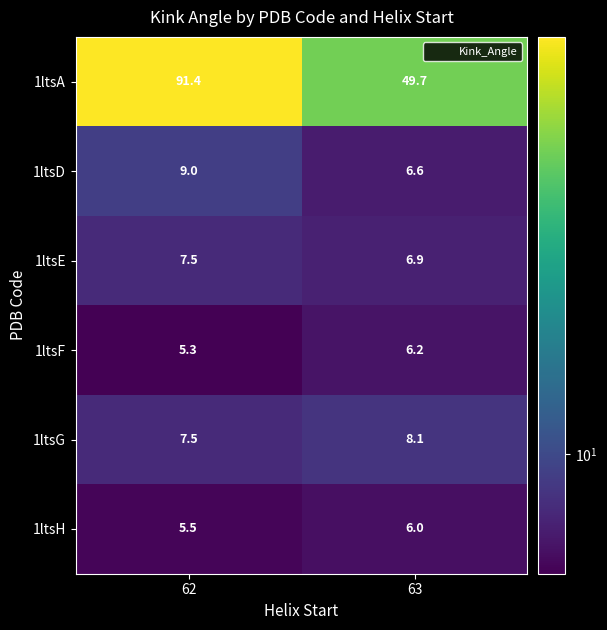

Reading left to right, extract all data points from this chart.

1ltsA: 62=91.4	63=49.7
1ltsD: 62=9.0	63=6.6
1ltsE: 62=7.5	63=6.9
1ltsF: 62=5.3	63=6.2
1ltsG: 62=7.5	63=8.1
1ltsH: 62=5.5	63=6.0